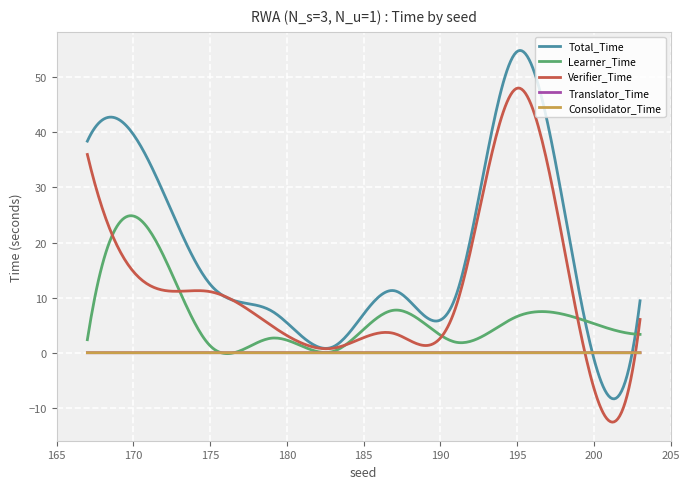

How many series are shown in this chart?

5